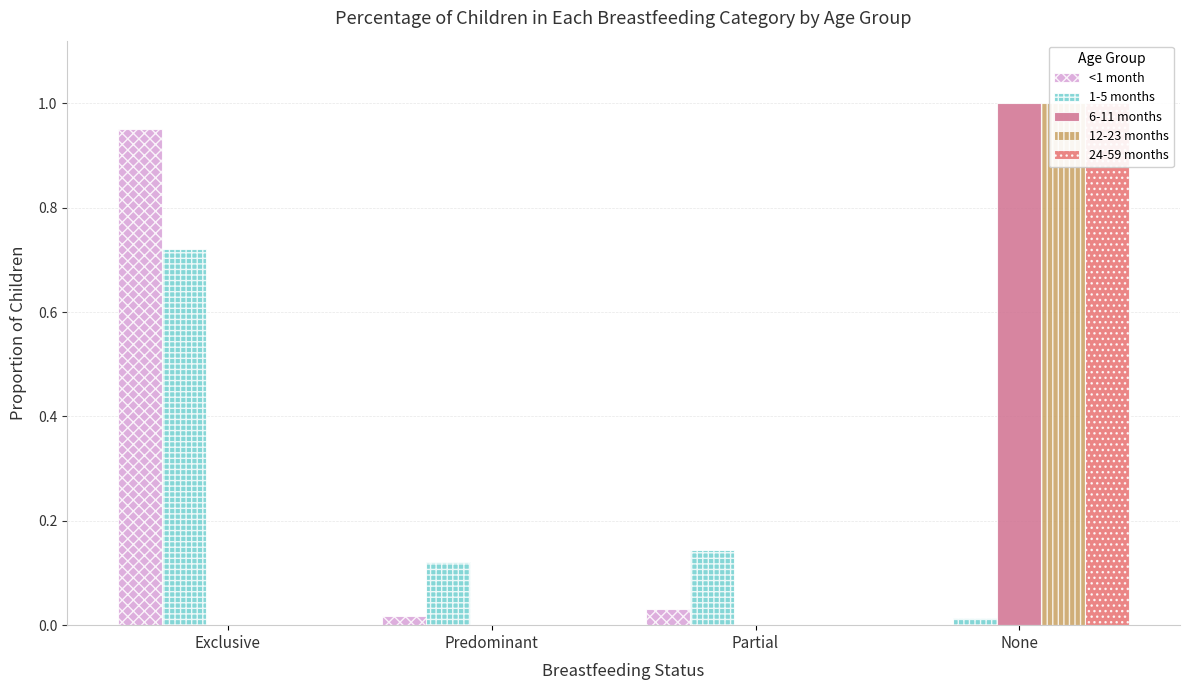

What is the sum of all 24-59 months values?

1.0